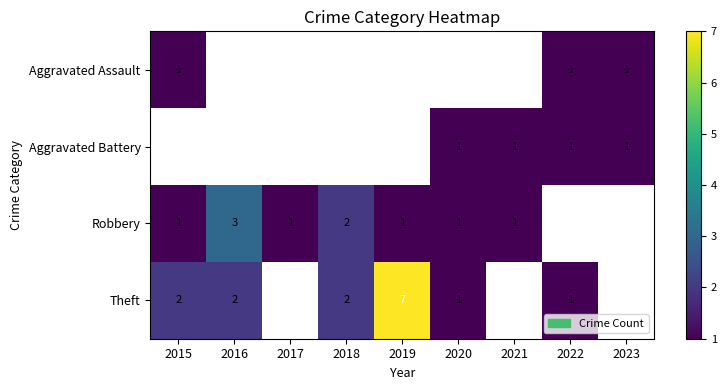

What is the greatest value displayed?

7.0